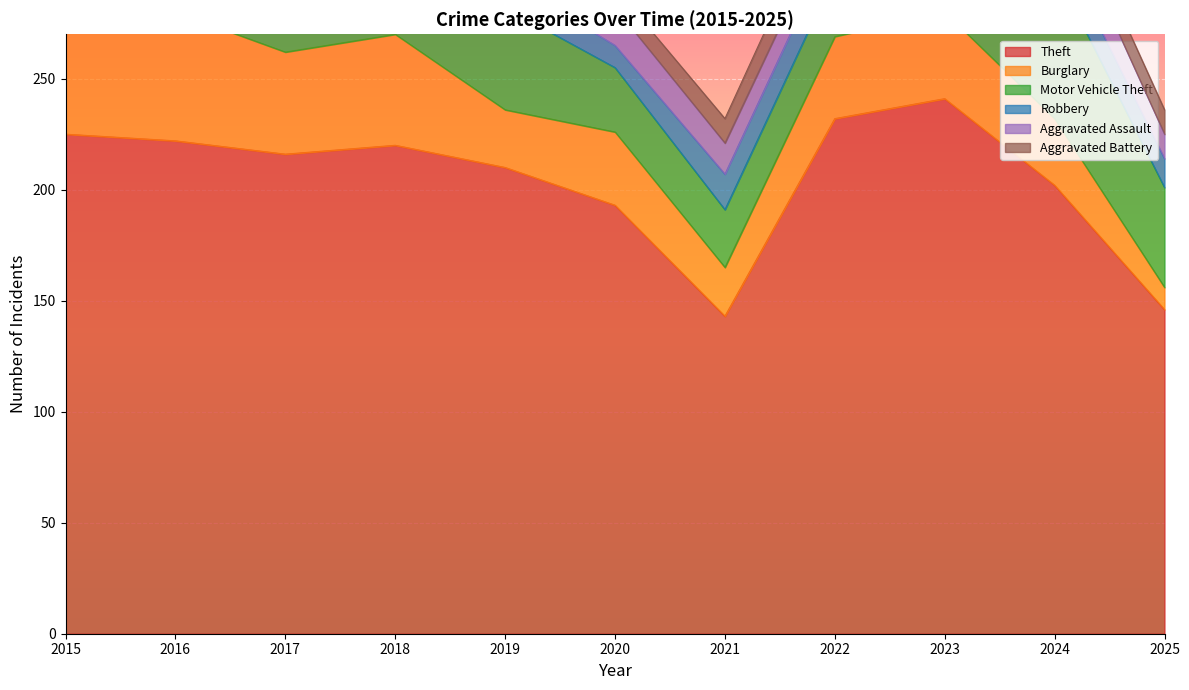

What is the minimum value shown in the chart?

5